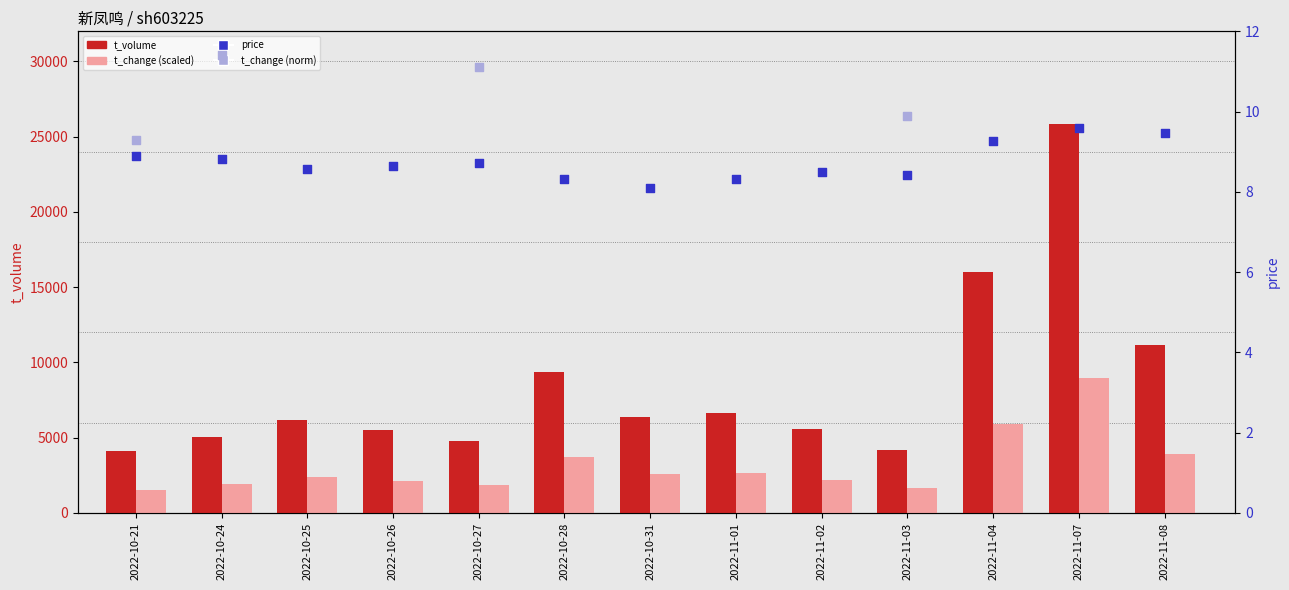

At how many categories does at least one series exceed 664?

13